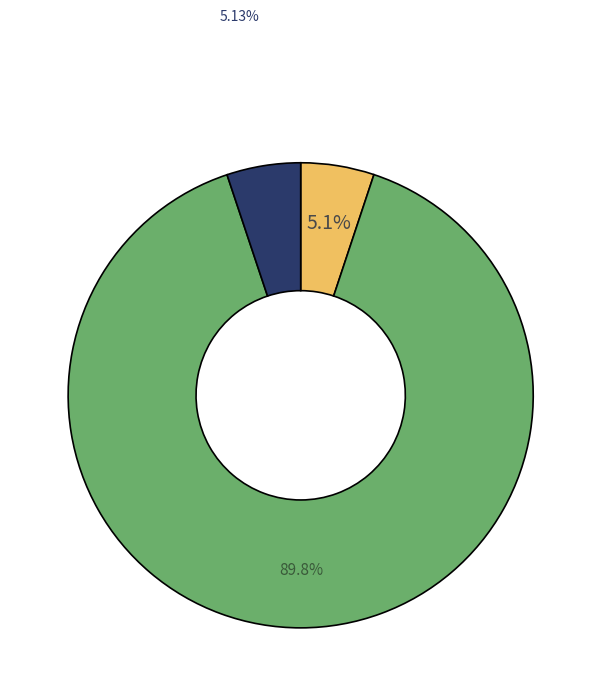

Is there any slice that represents more than half of the pie?

Yes